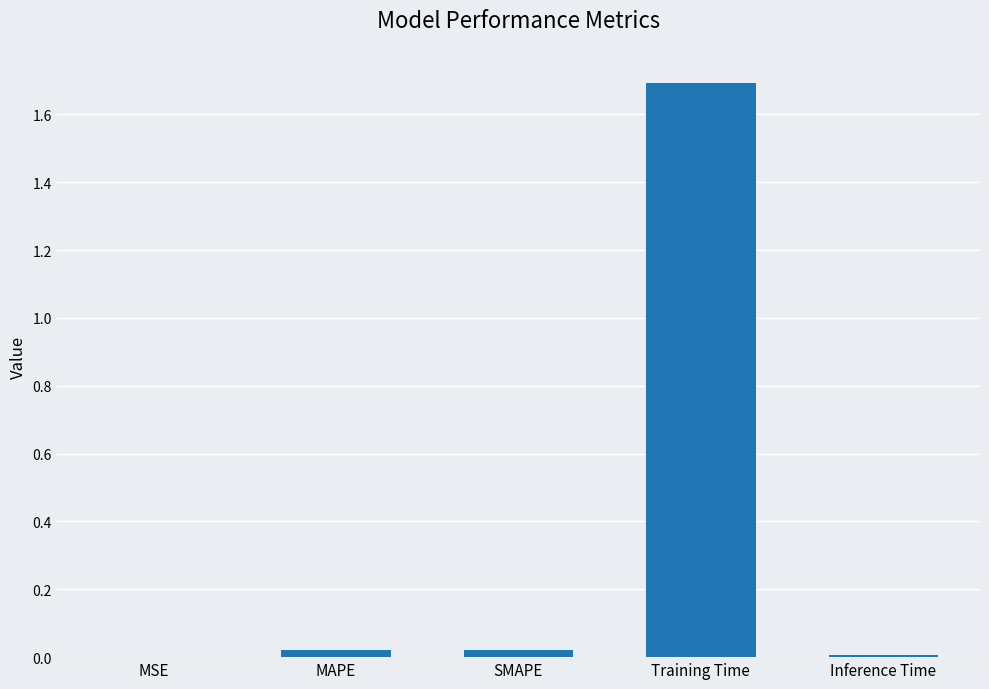

Which category has the highest value across all series?

Training Time